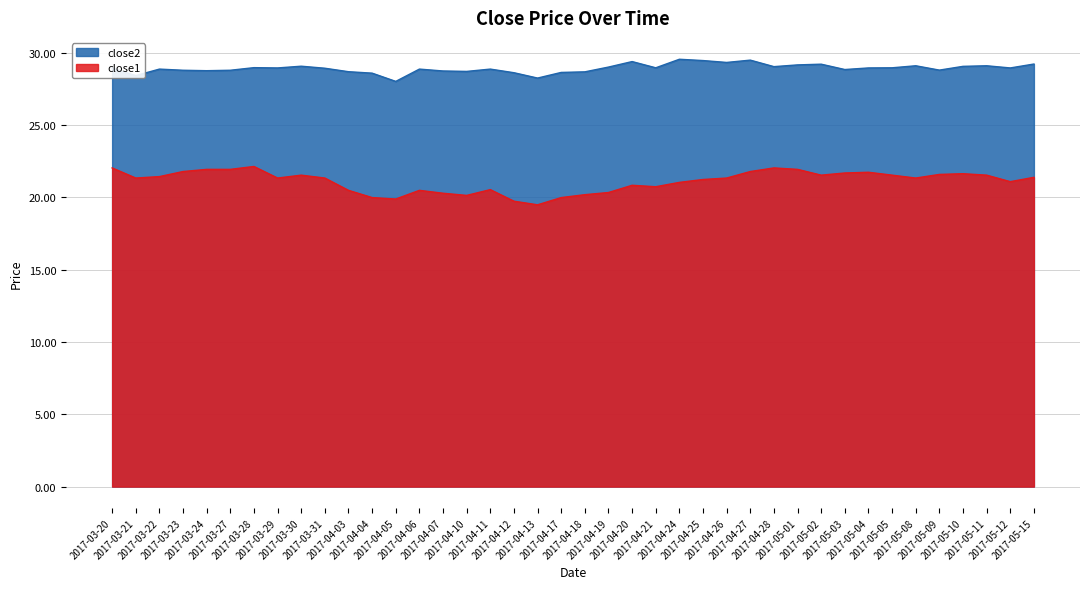

How many values in the close1 series are below 21?

14